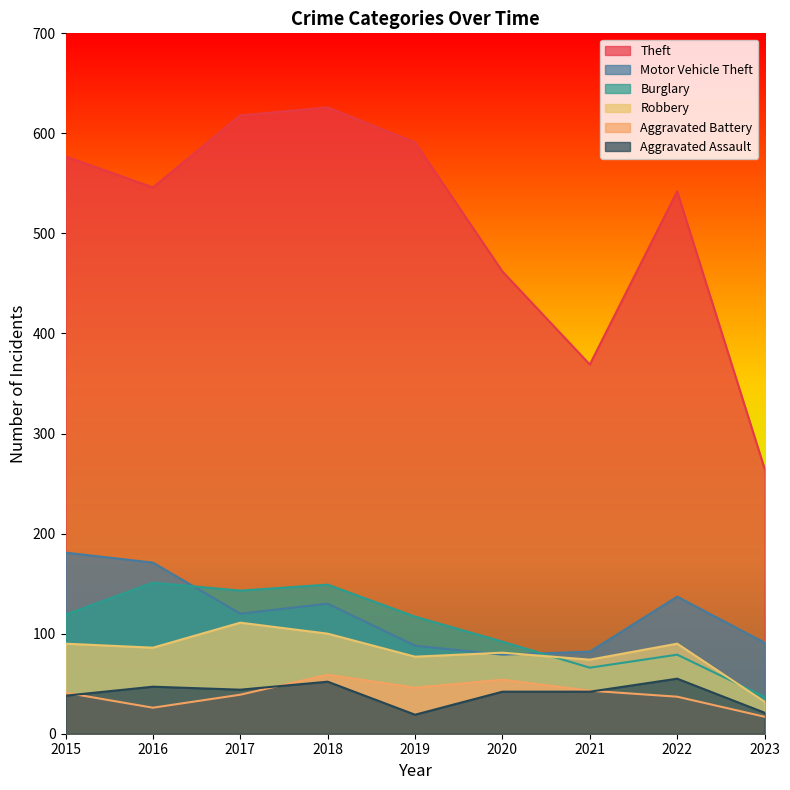

List the series in order of their peak value, highest first.

Theft, Motor Vehicle Theft, Burglary, Robbery, Aggravated Battery, Aggravated Assault